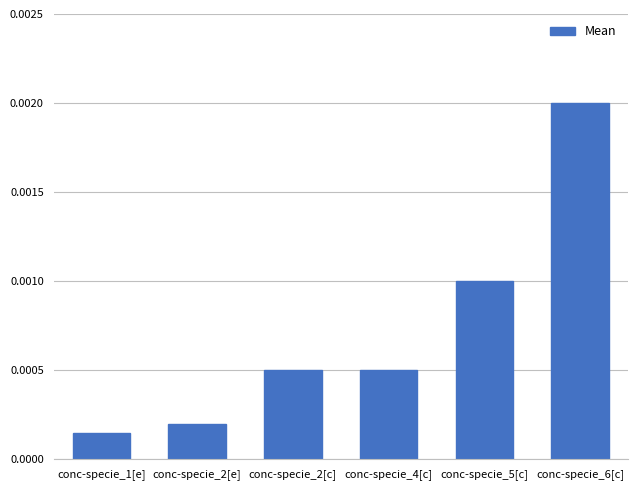

Where is the data nearest to the value 0?

conc-specie_1[e]